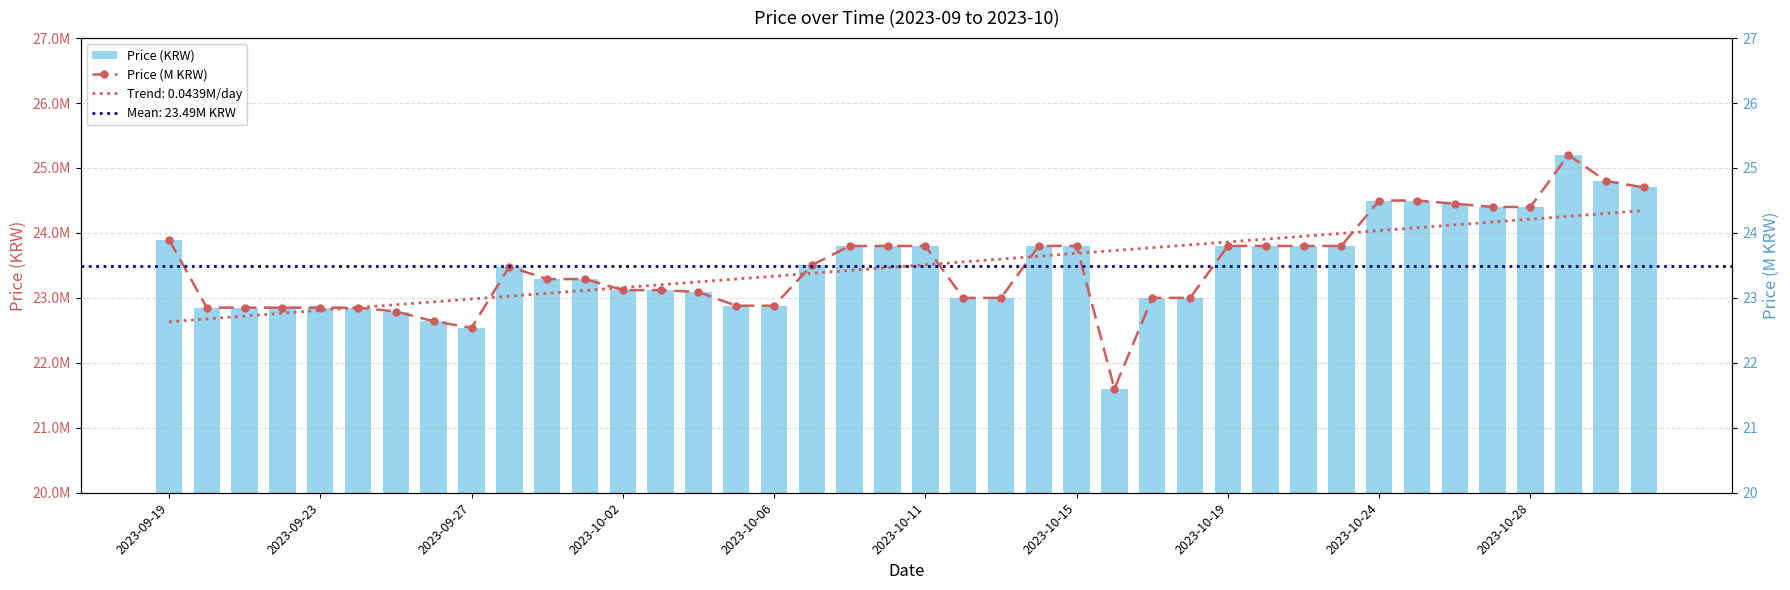

At which category does the chart reach its peak across all series?

37